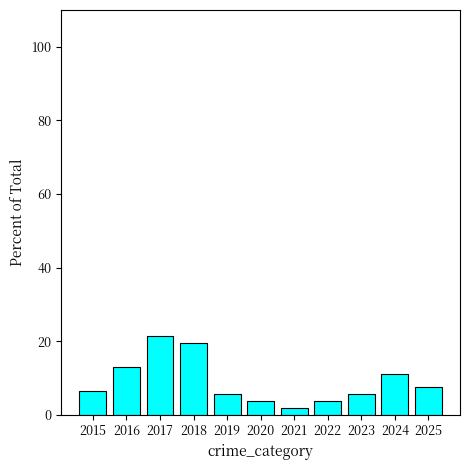

At which category does the chart reach its minimum across all series?

2021